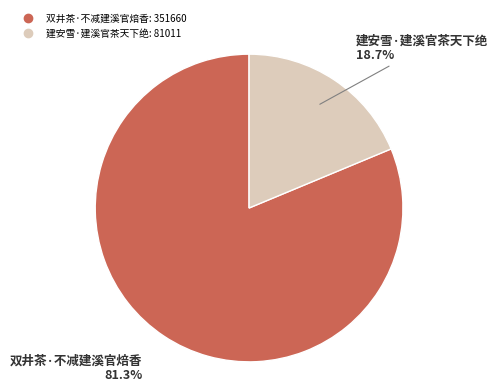

Which has a higher value, 建安雪·建溪官茶天下绝 or 双井茶·不减建溪官焙香?

双井茶·不减建溪官焙香